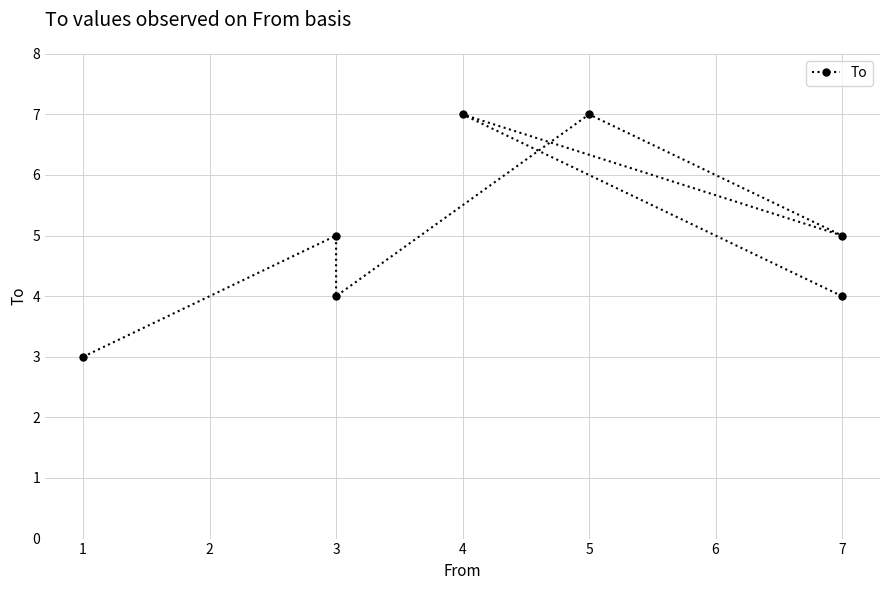

What is the value of the 2nd point from the left?

5